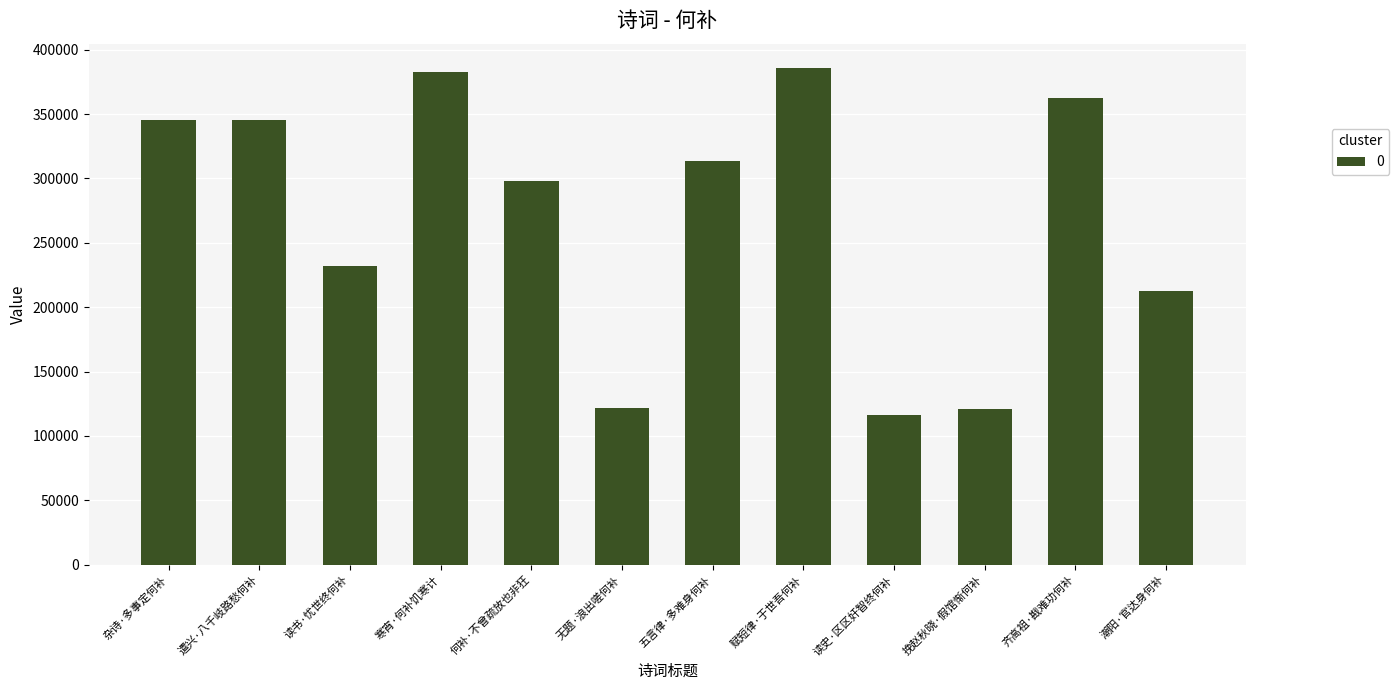

True or false: the data shows 210458 at 齐高祖·戡难功何补.

False